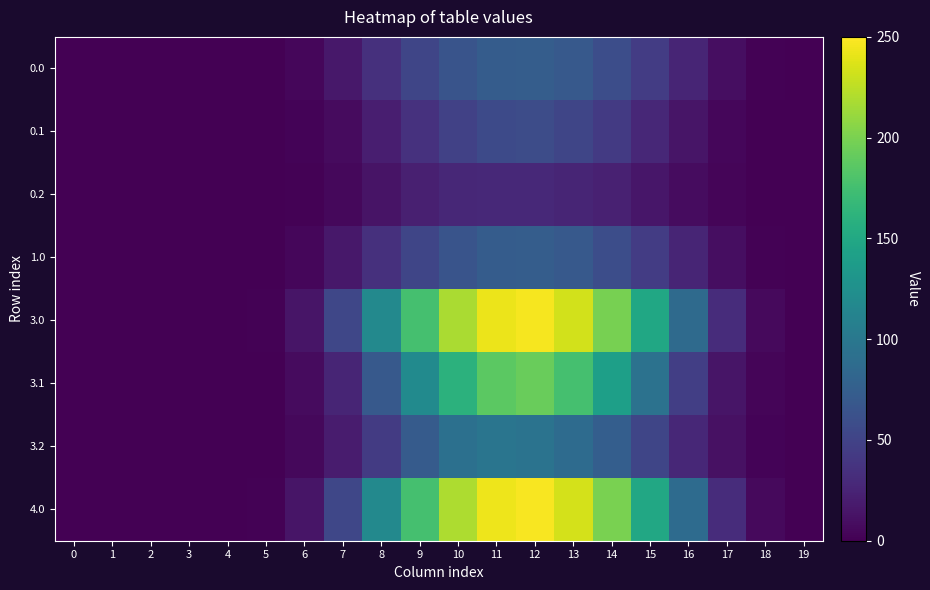

At how many categories does at least one series exceed 187?

5